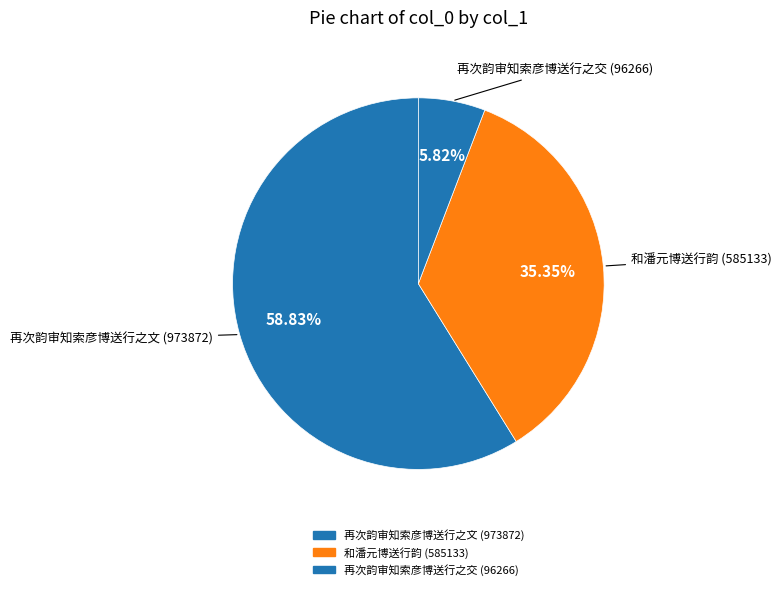

Combined, what portion of the pie is 再次韵审知索彦博送行之交 and 和潘元博送行韵?

41.2%